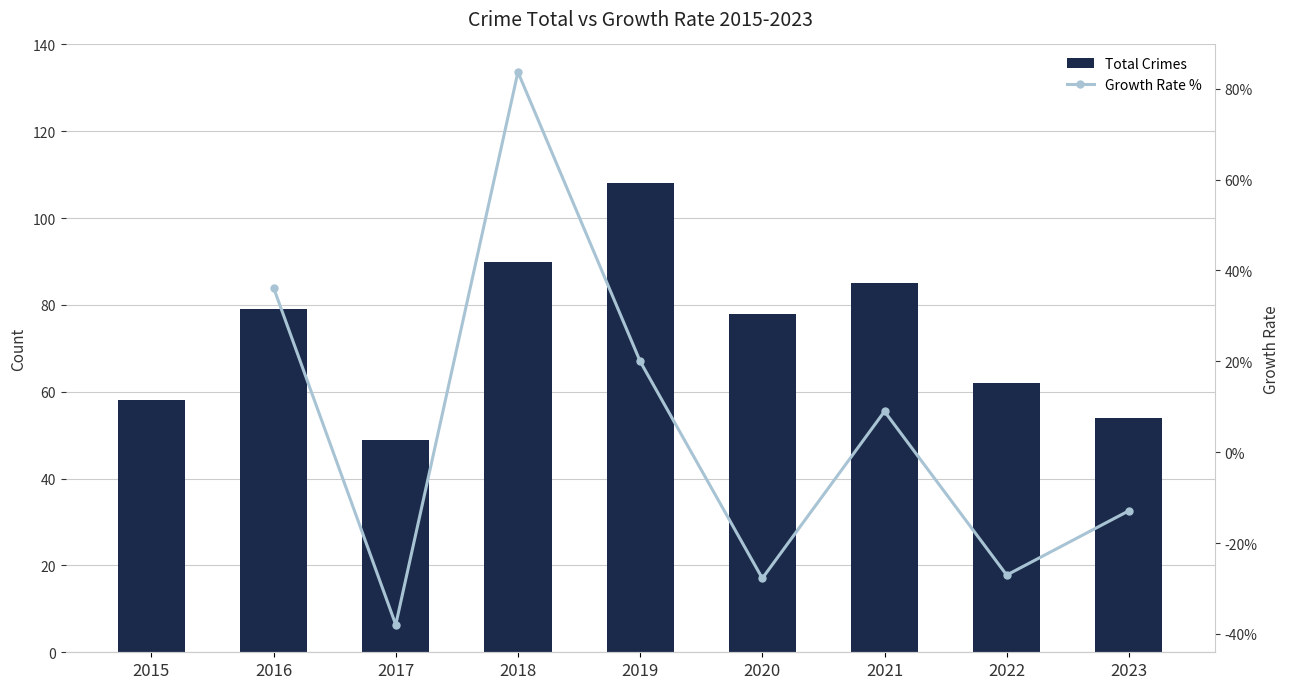

List the labels in order of value, smallest first.

2017, 2023, 2015, 2022, 2020, 2016, 2021, 2018, 2019